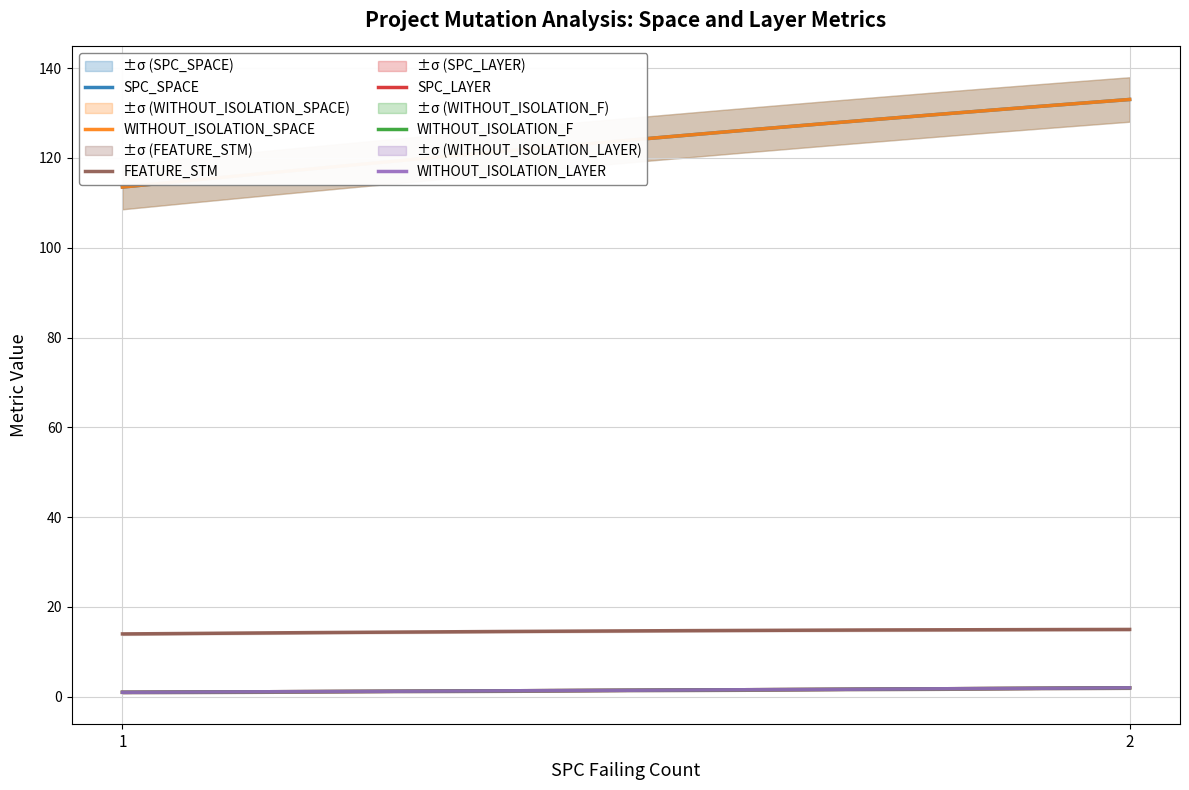

What is the minimum value for SPC_LAYER?

1